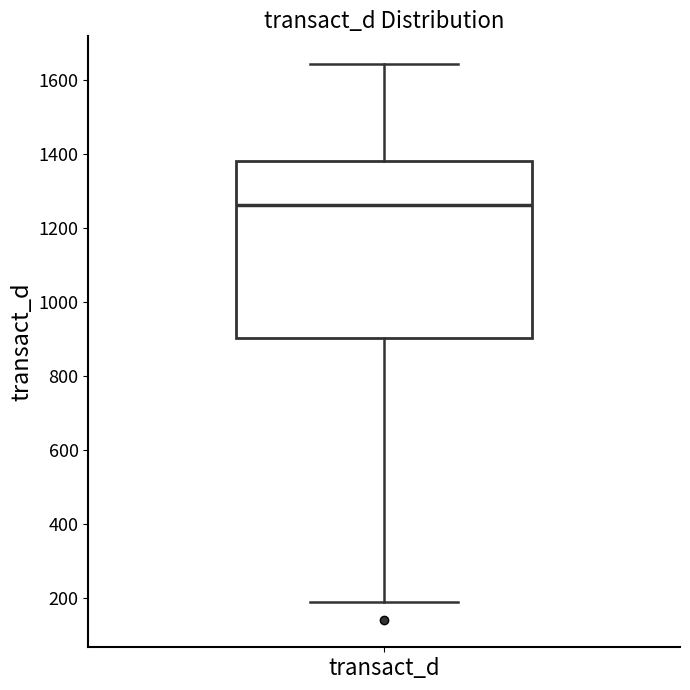

Transcribe this box plot: give where the median line is, the range the box spans, and where the two whiskers end, as read against the y-axis. The values are not printed on the chart, so give them approximately, as read against the axis.

median 1260, box 900 to 1380, whiskers 200 to 1640